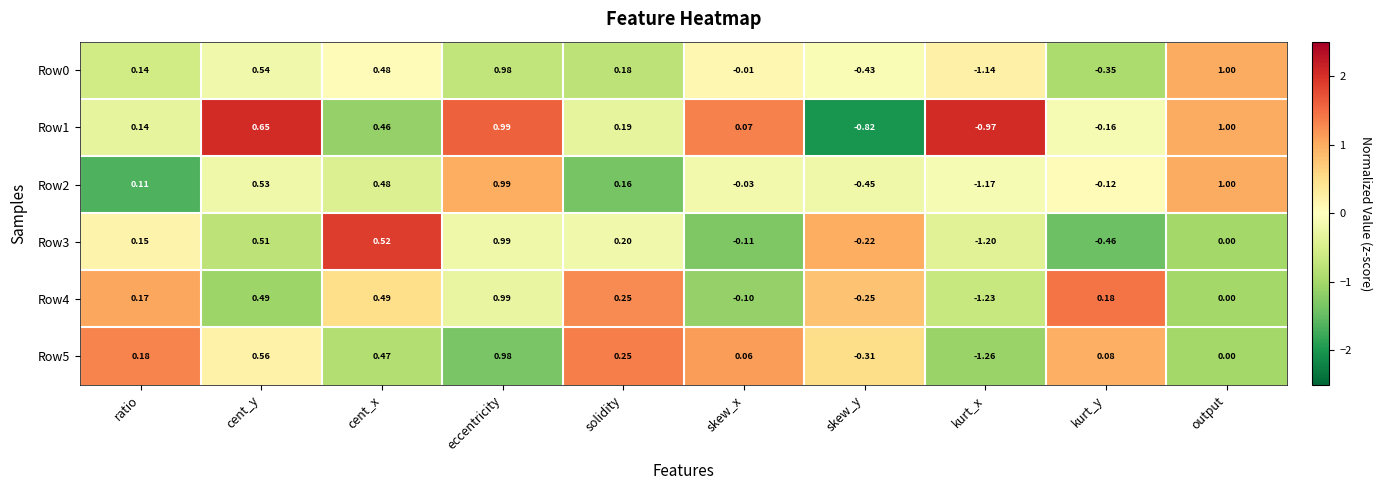

Is the value of Row3 at skew_x greater than the value of Row1 at skew_y?

Yes